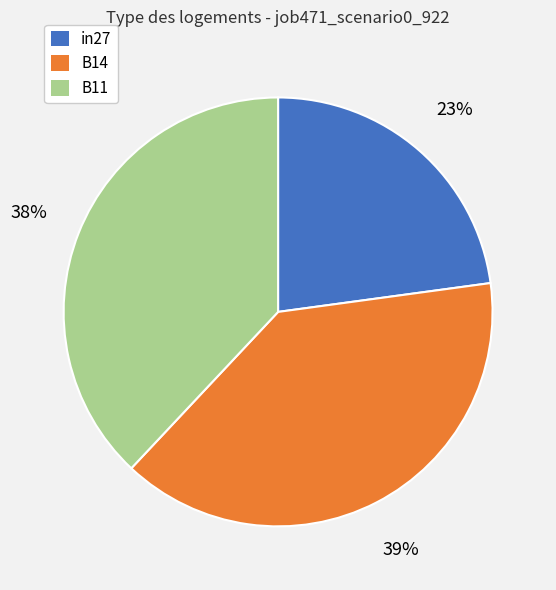

How many segments does this pie chart have?

3